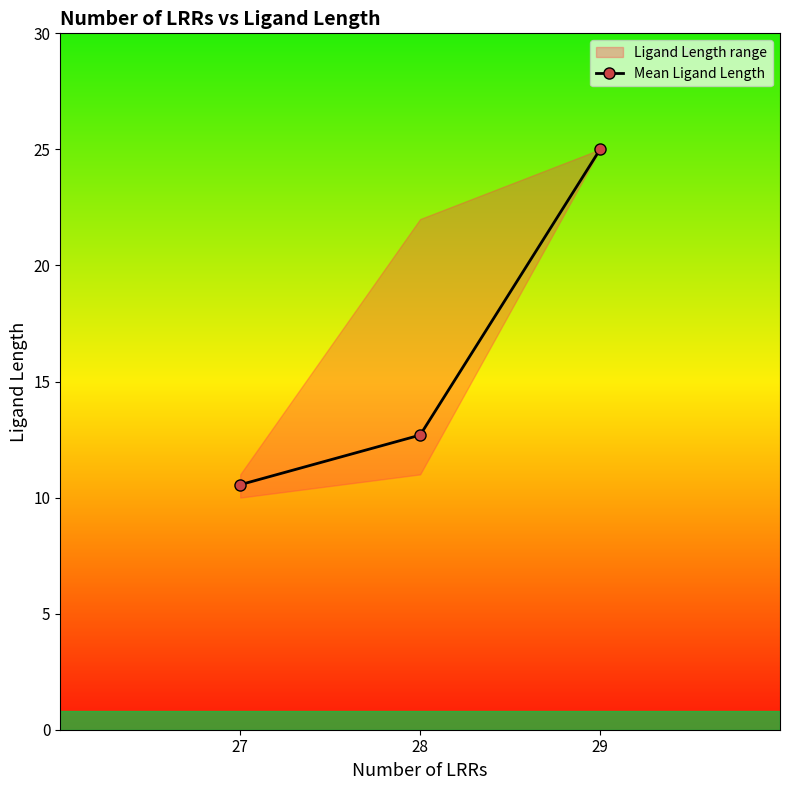

What is the average value?

16.1